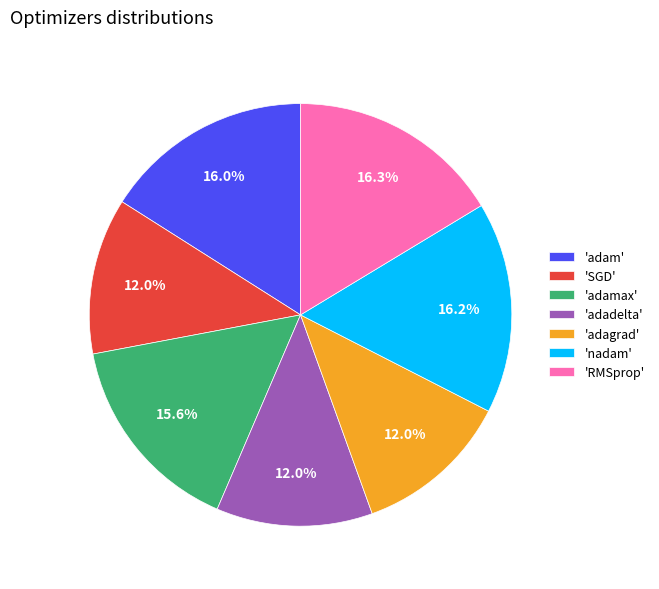

Count the number of slices in the pie.

7